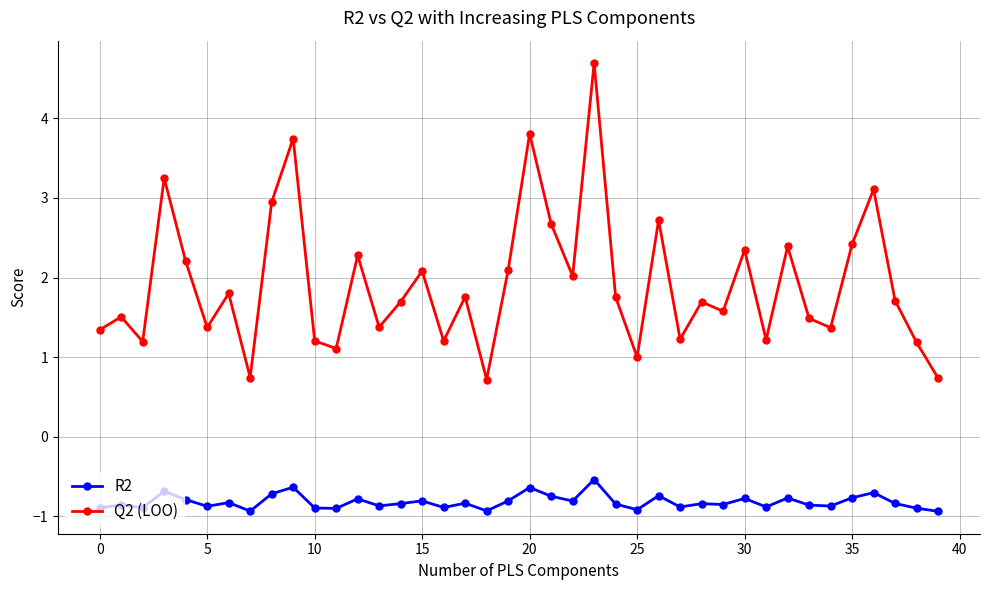

True or false: R2 and Q2 (LOO) cross at least once.

False